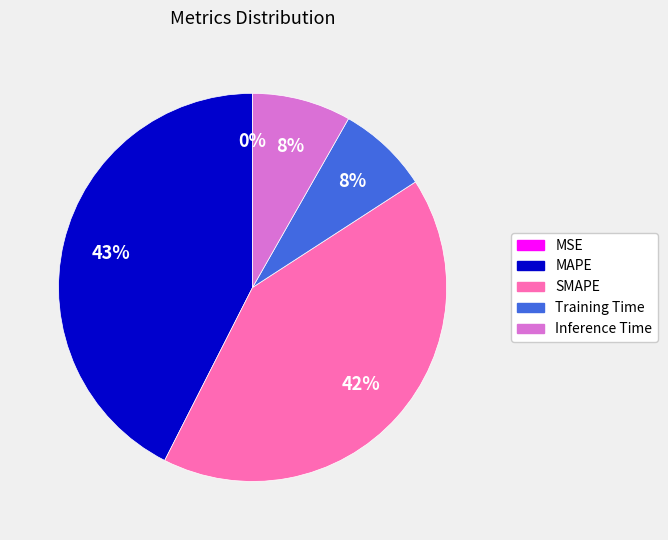

To the nearest percent, what percentage of the pie is Inference Time?

8%